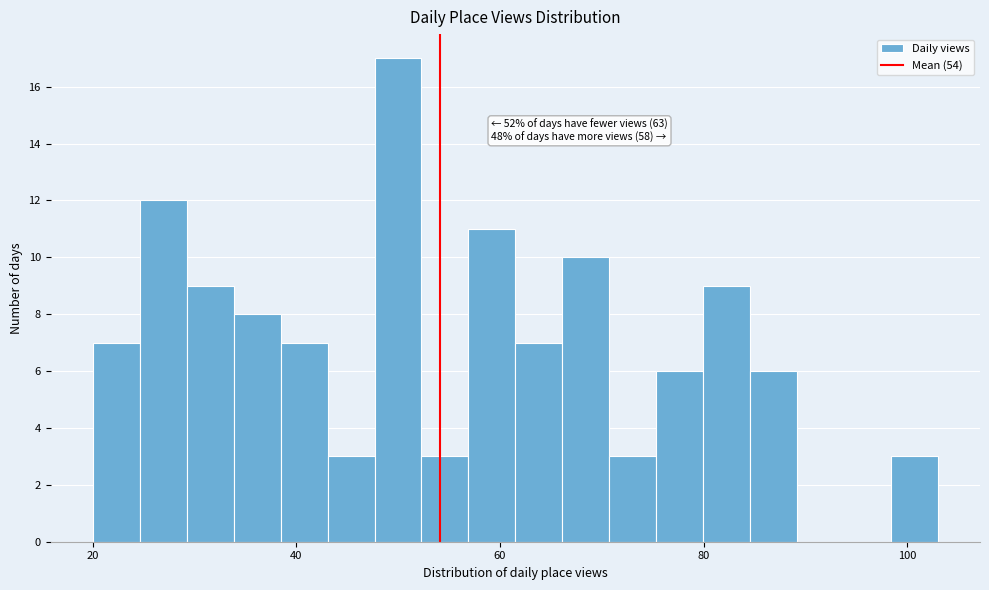

Read against the x-axis, roughly where is the centre of the tallest bar?

50